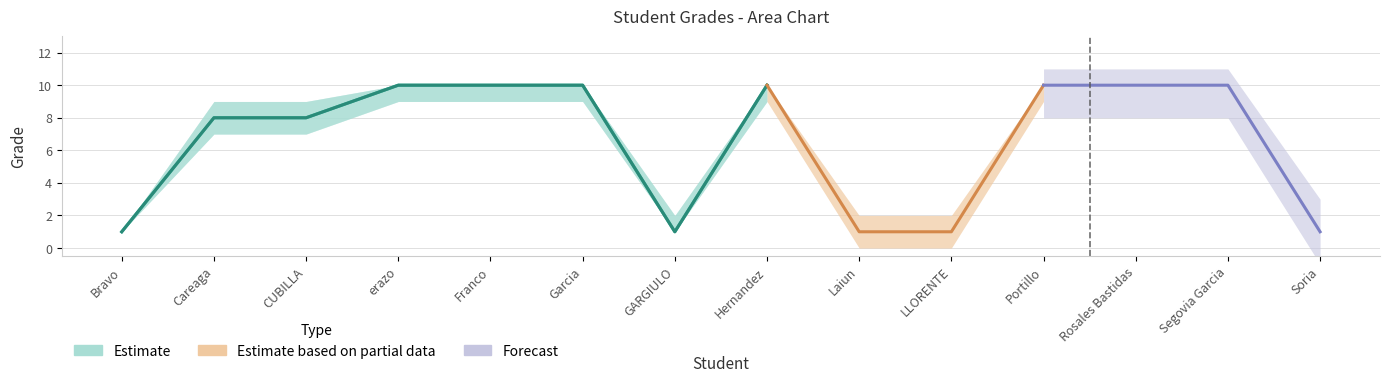

Where is final nearest to the value 5?

Careaga